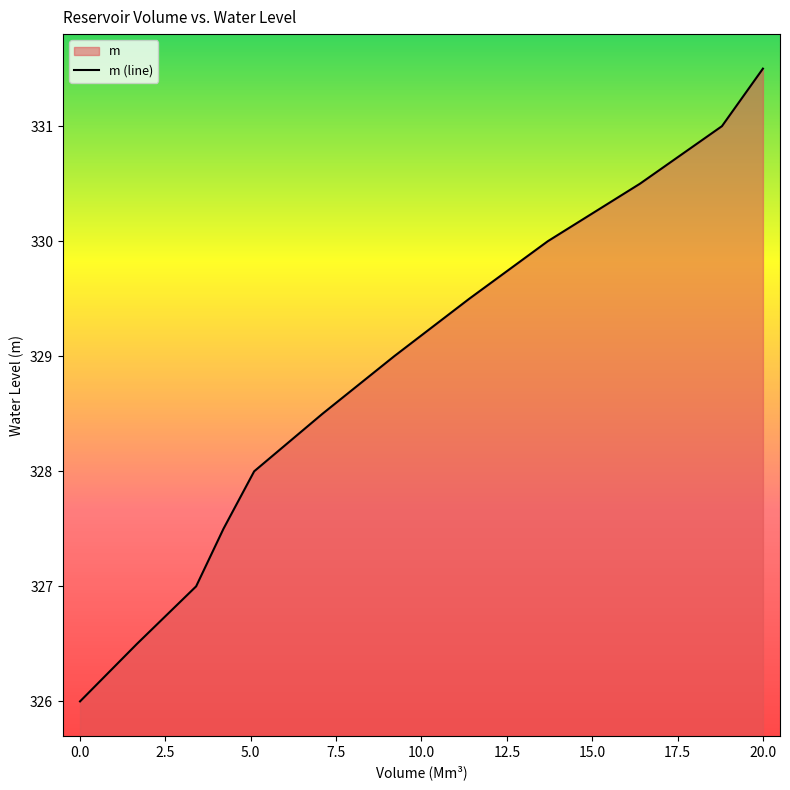

Reading left to right, transcribe all the data shown in this chart.

0=326.0	1.667=326.5	3.4=327.0	4.2=327.5	5.1=328.0	7.1=328.5	9.2=329.0	11.4=329.5	13.7=330.0	16.4=330.5	18.8=331.0	20=331.5